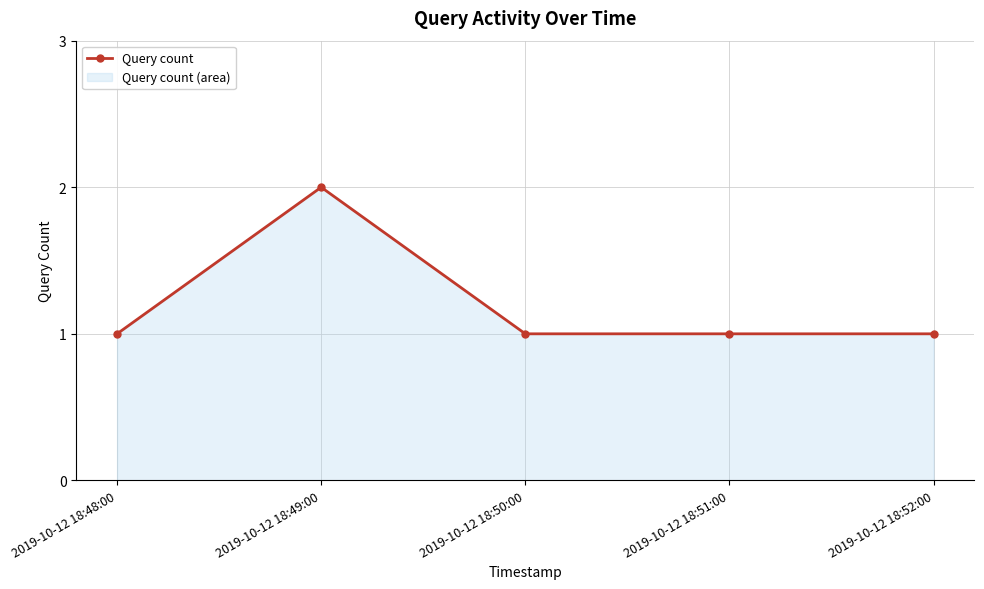

At which category does the data reach its first local peak?

2019-10-12 18:49:00